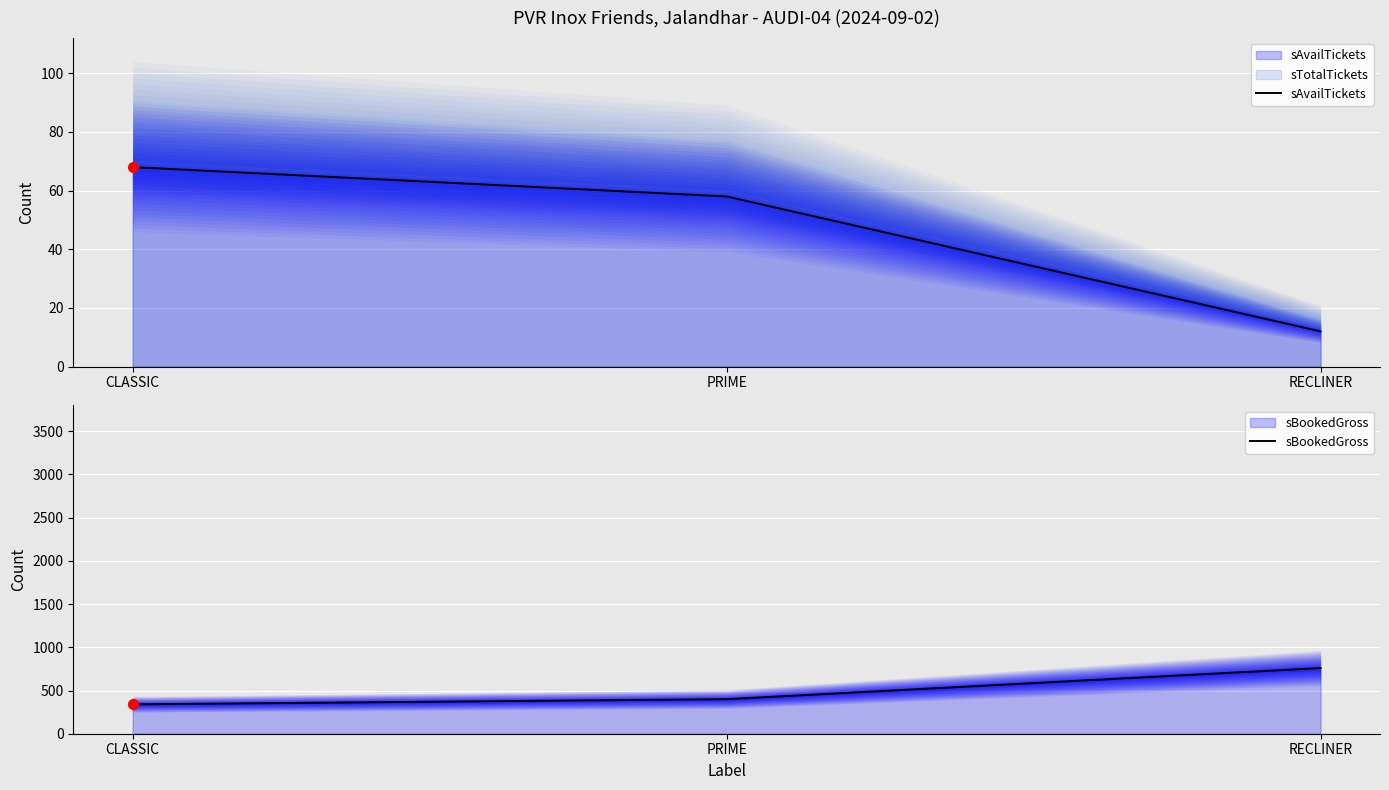

What position from the left is RECLINER?

3